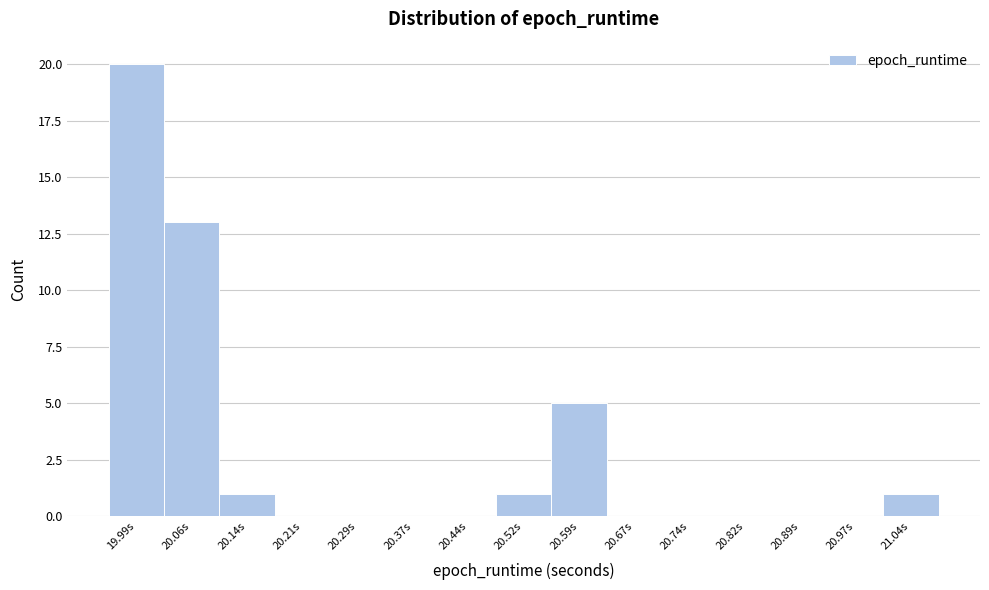

Reading left to right, list all the values displayed in this chart.

19.99s=20	20.06s=13	20.14s=1	20.21s=0	20.29s=0	20.37s=0	20.44s=0	20.52s=1	20.59s=5	20.67s=0	20.74s=0	20.82s=0	20.89s=0	20.97s=0	21.04s=1